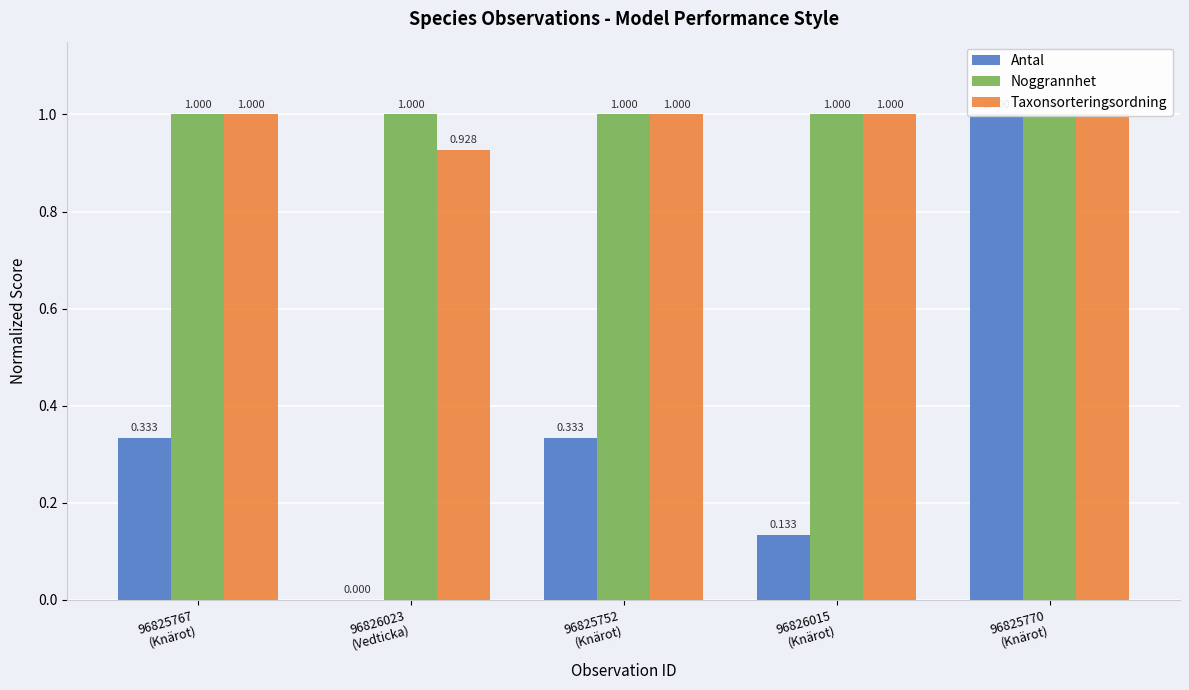

What are all the series names shown in the legend?

Antal, Noggrannhet, Taxonsorteringsordning